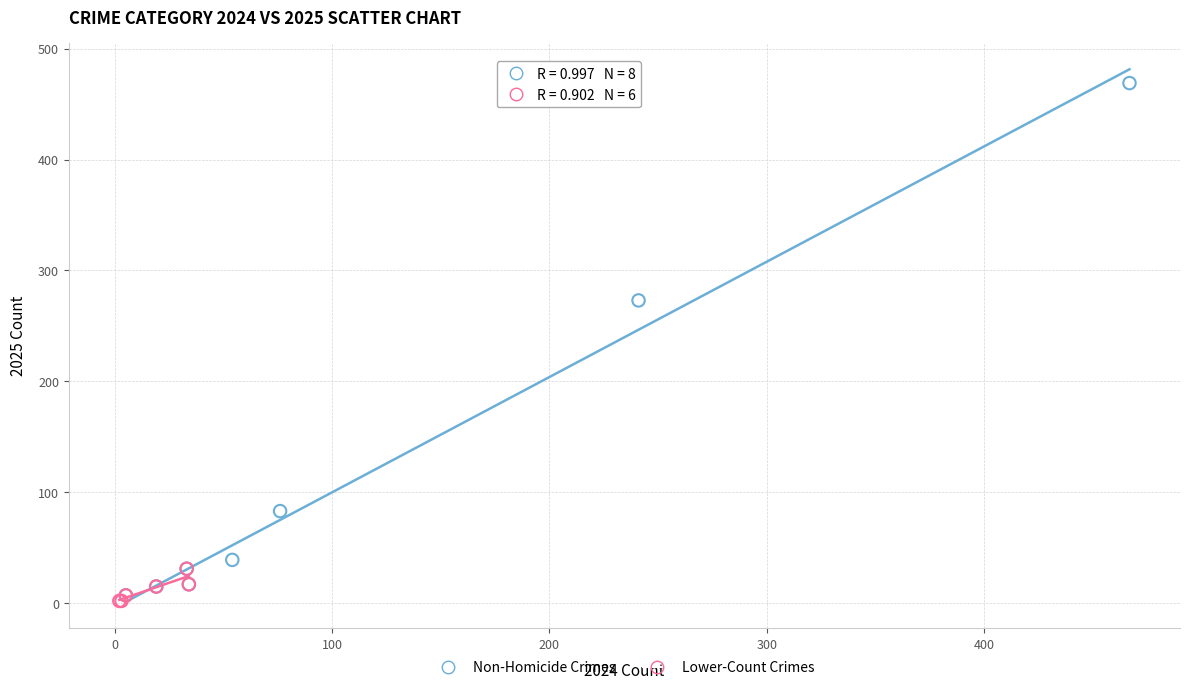

Which series has the widest spread of Y values?

Non-Homicide Crimes